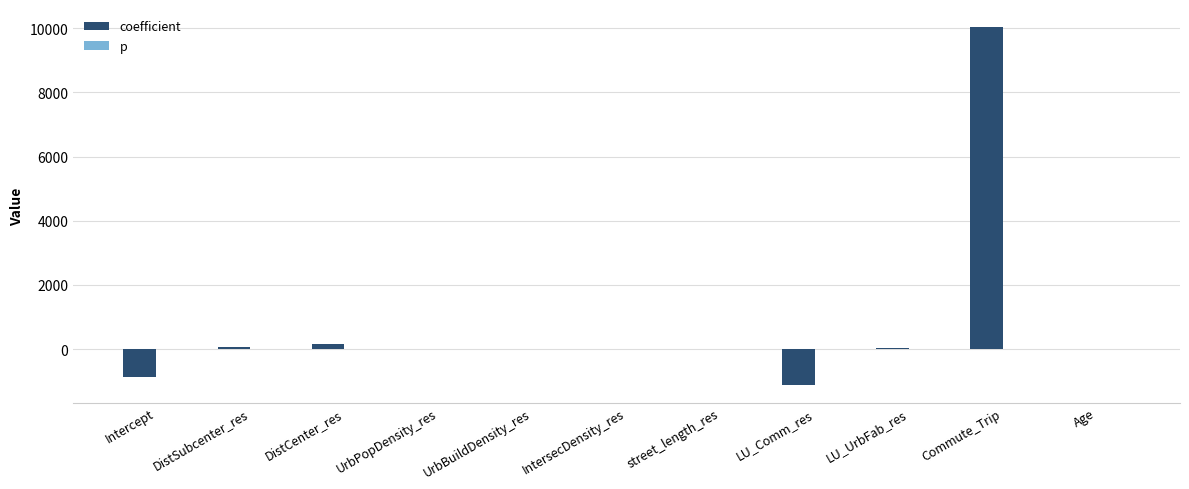

Does the chart contain stacked bars?

No